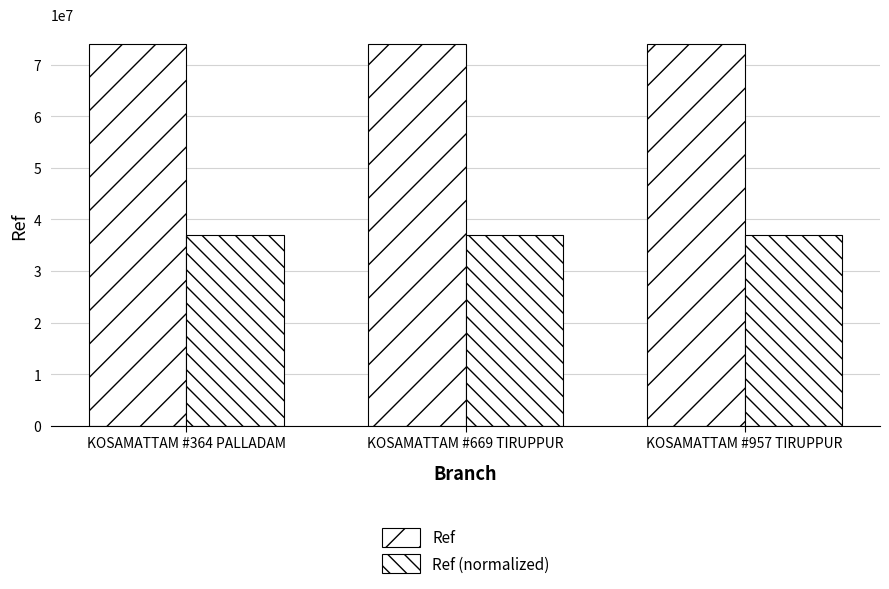

What is the approximate value of Ref at KOSAMATTAM #669 TIRUPPUR?

74093069.0